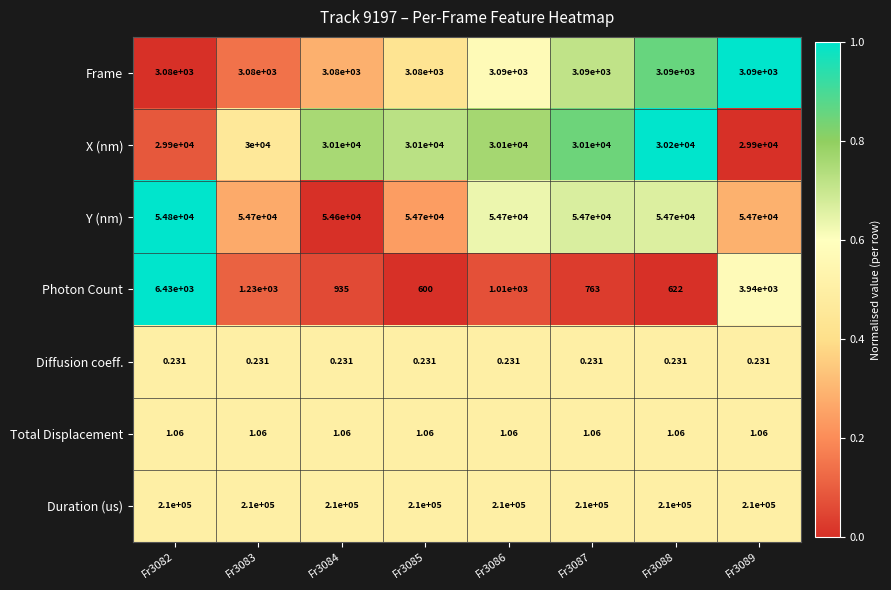

Between Fr3082 and Fr3087, which series saw the biggest shift?

Photon Count